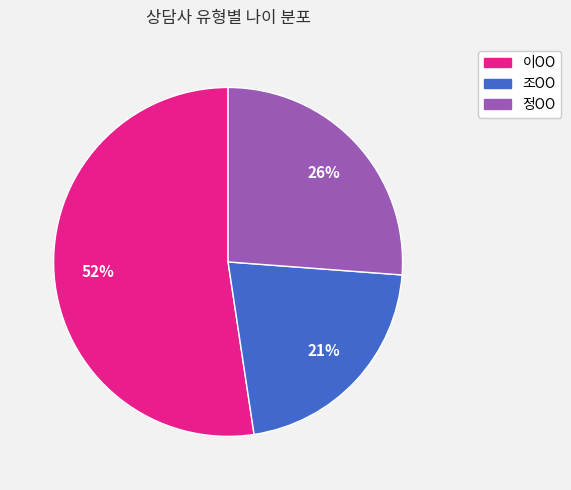

Approximately how many times larger is the value at 조OO compared to 정OO?

0.8